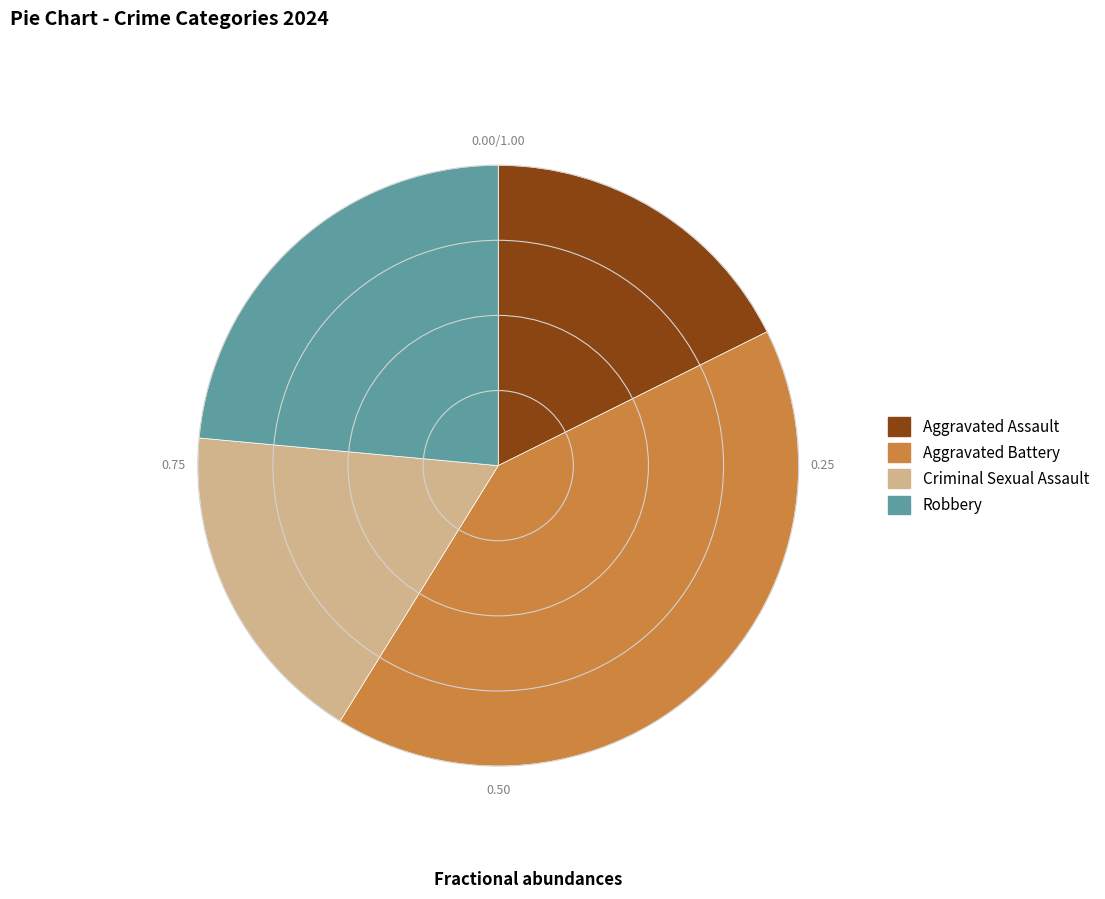

What is the ratio of the value at Aggravated Assault to the value at Aggravated Battery?

0.4